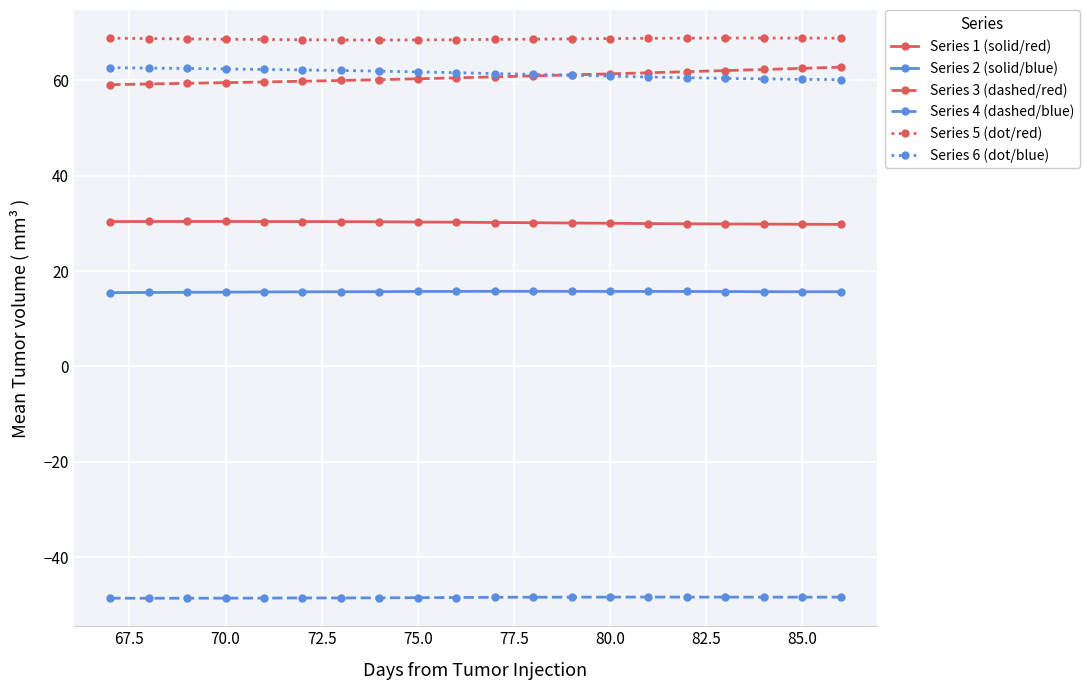

What is the maximum value shown in the chart?

68.8